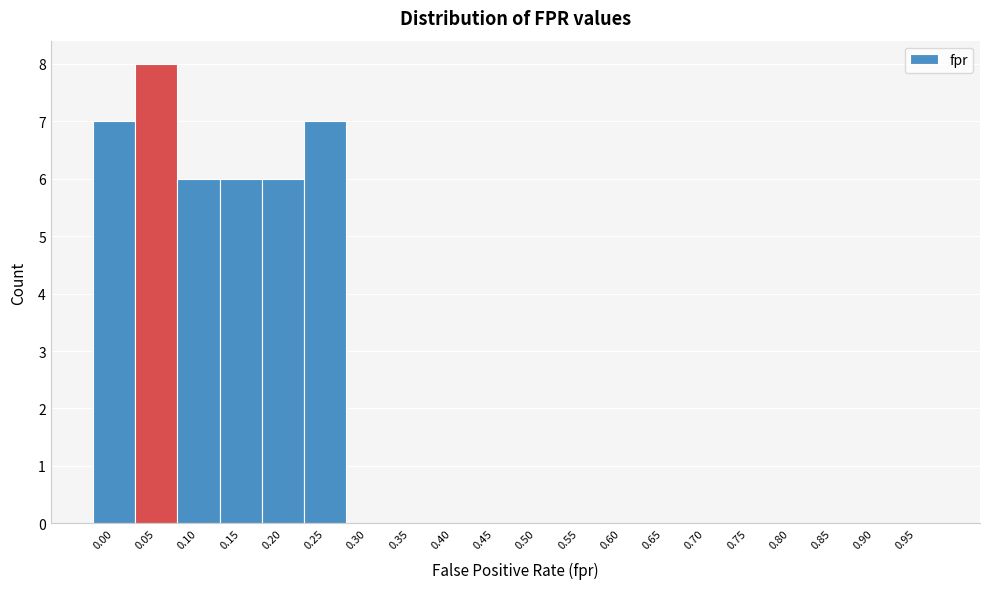

Reading right to left, extract all data points from this chart.

0.95=0	0.90=0	0.85=0	0.80=0	0.75=0	0.70=0	0.65=0	0.60=0	0.55=0	0.50=0	0.45=0	0.40=0	0.35=0	0.30=0	0.25=7	0.20=6	0.15=6	0.10=6	0.05=8	0.00=7